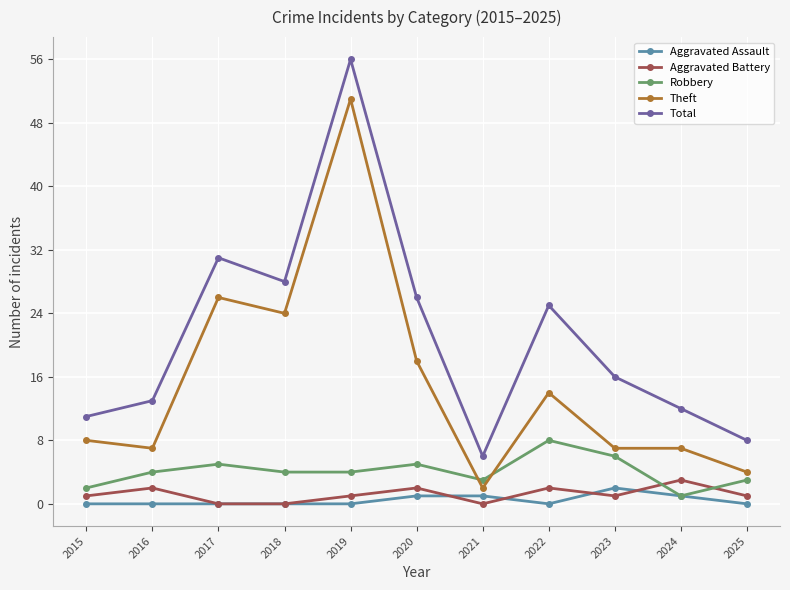

How many categories are shown in the chart?

11